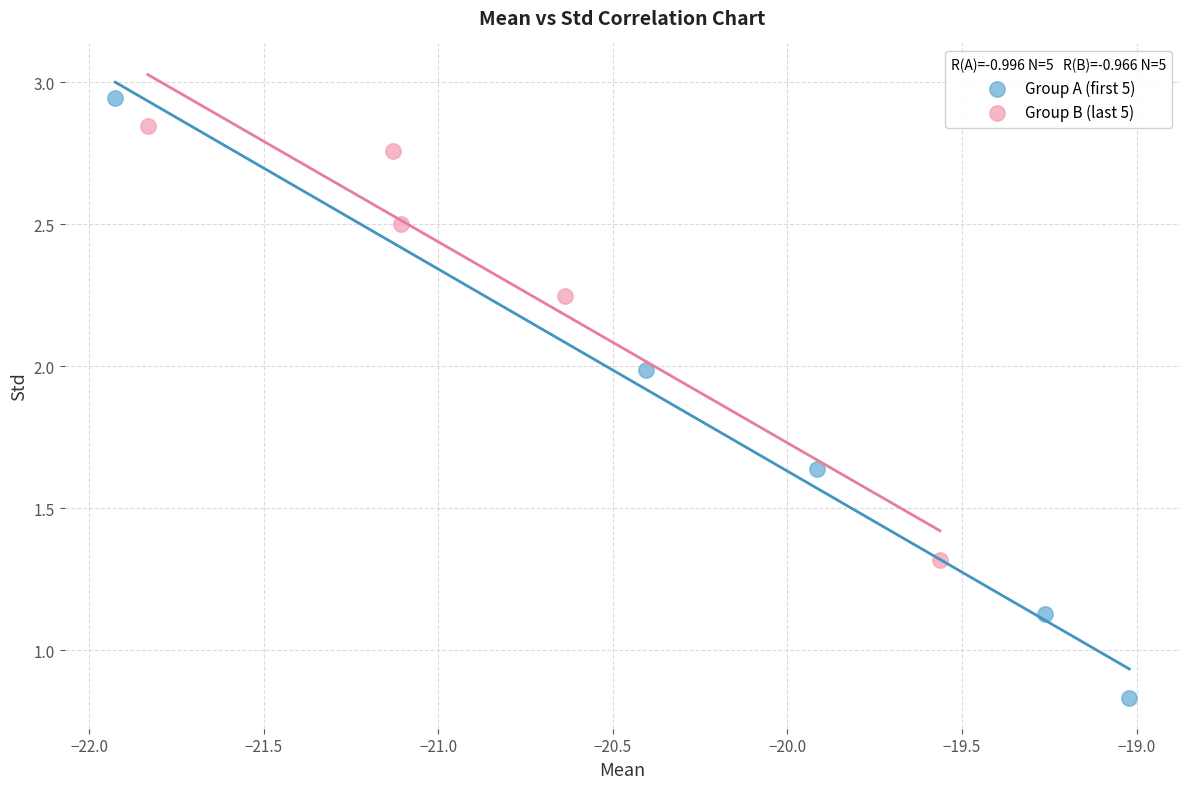

Which series reaches the minimum Y coordinate?

Group A (first 5)